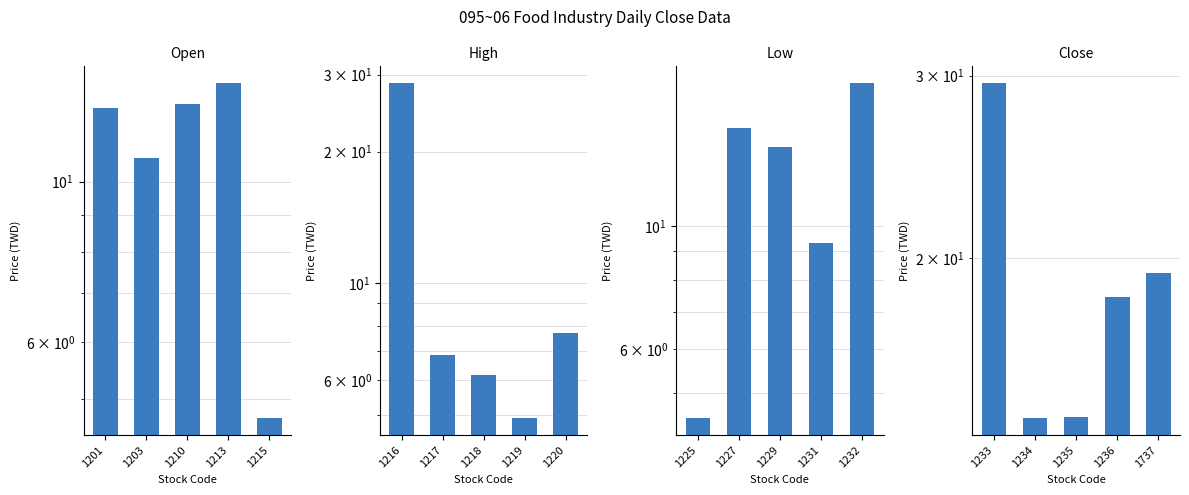

What is the highest value of the Open series?

13.7